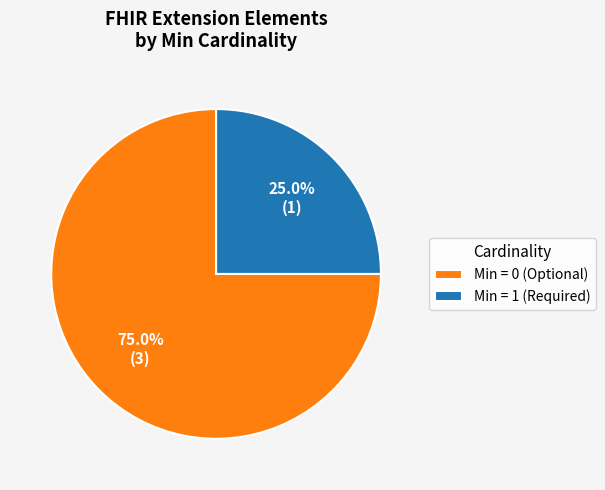

Count the number of slices in the pie.

2